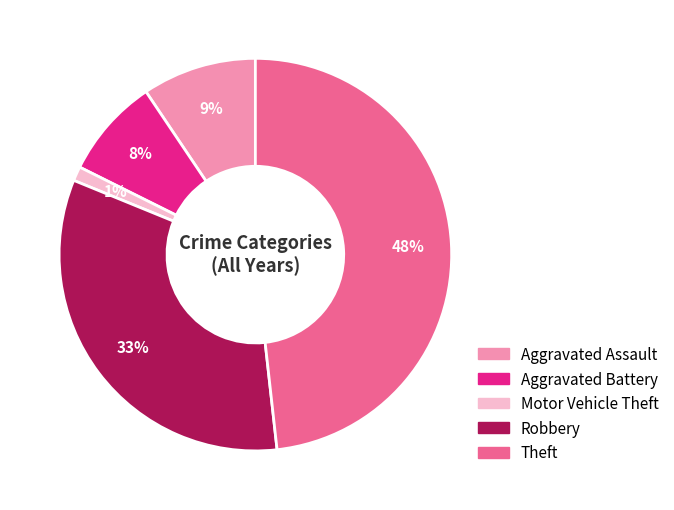

Which category has the biggest portion of the pie?

Theft